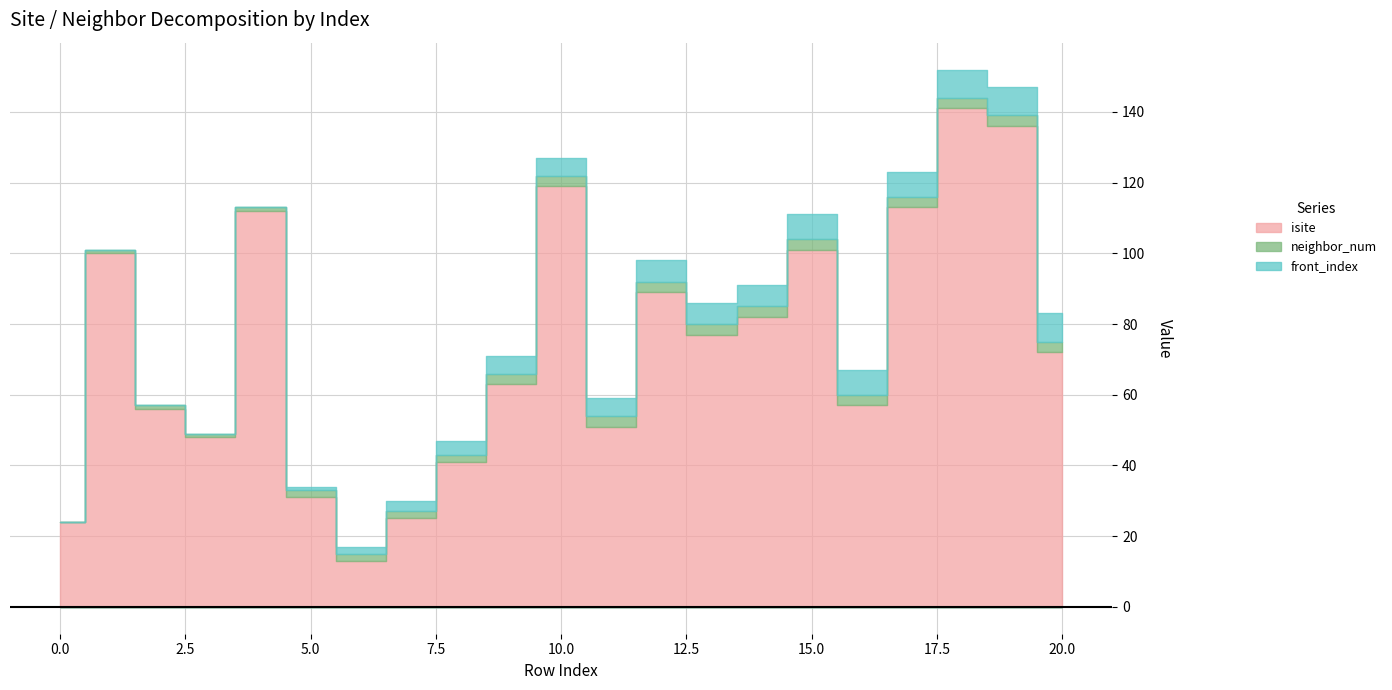

At how many categories does at least one series exceed 94?

7